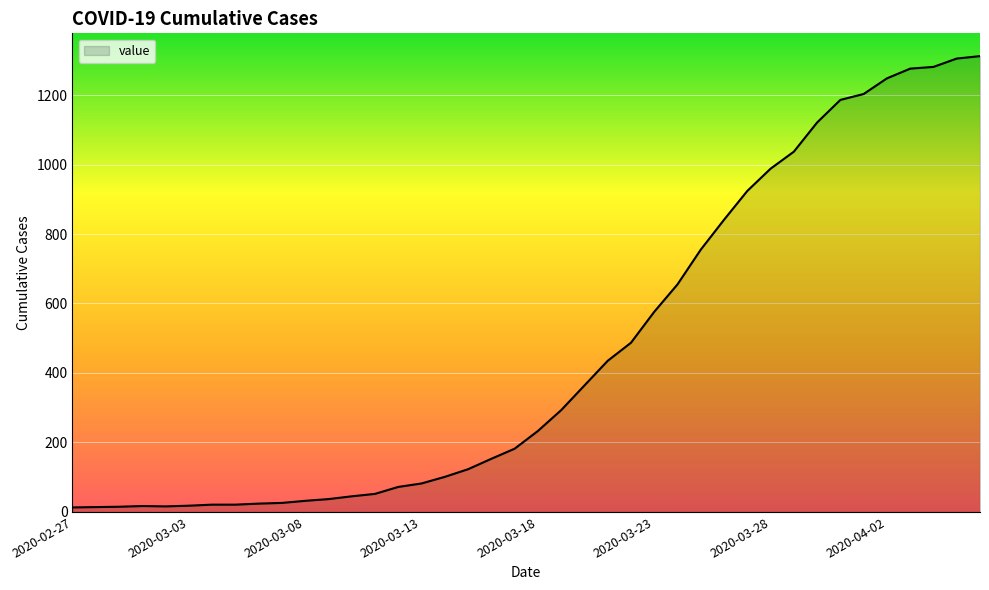

What is the maximum value shown in the chart?

1312